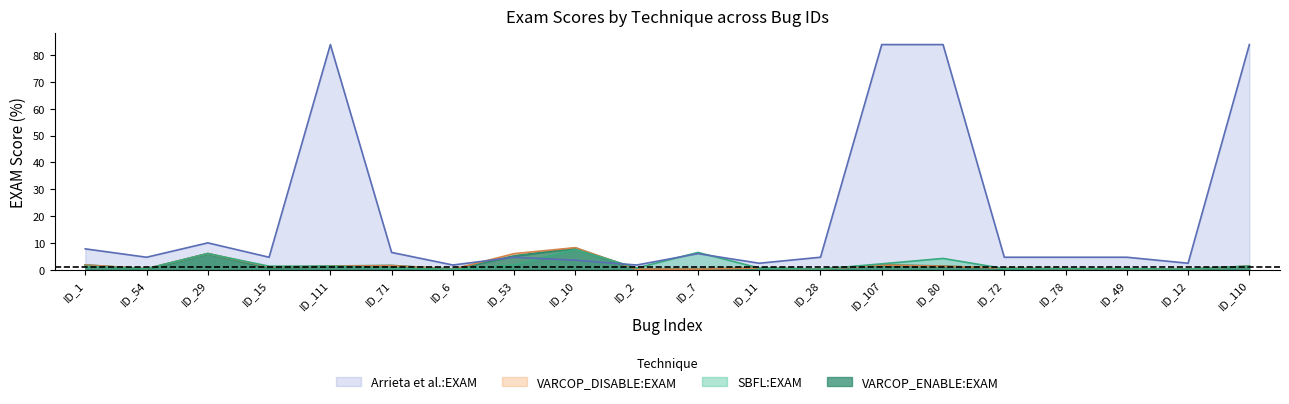

How many lines are shown in the chart?

4